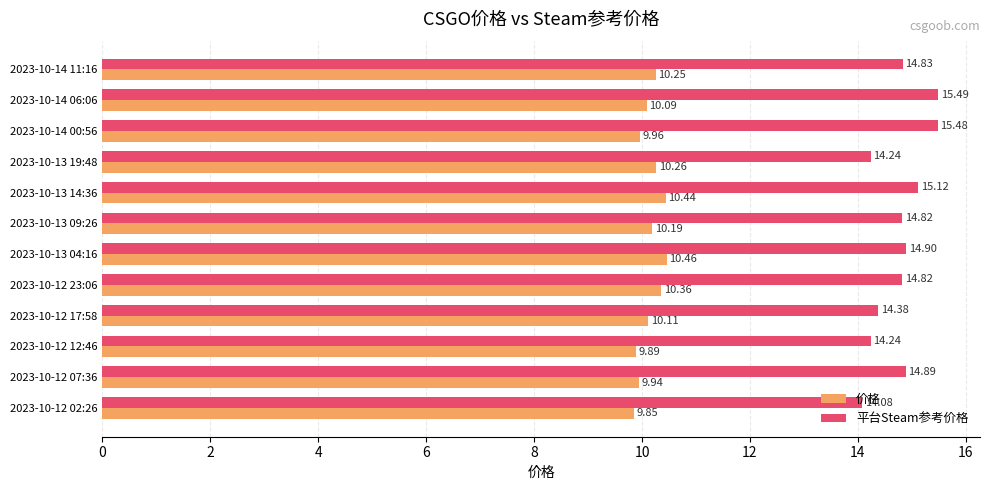

At how many categories does at least one series exceed 14?

12